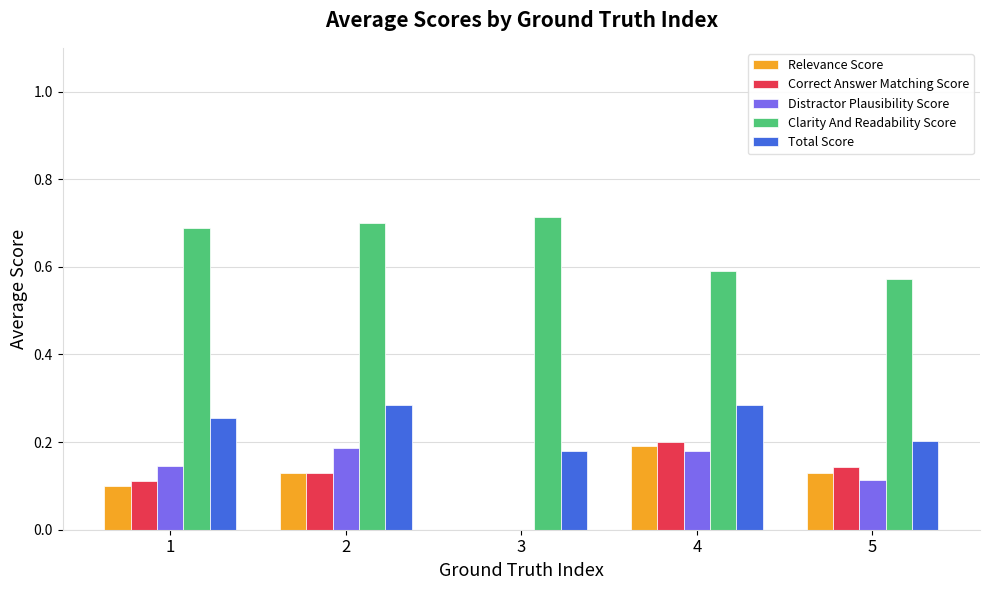

What is the sum of all Total Score values?

1.2